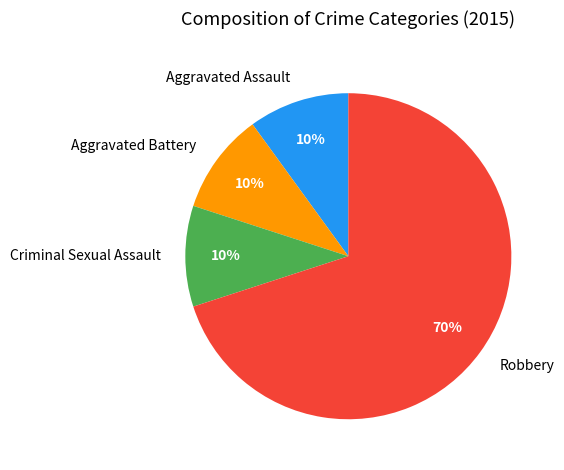

What is the ratio of the value at Robbery to the value at Aggravated Battery?

7.0